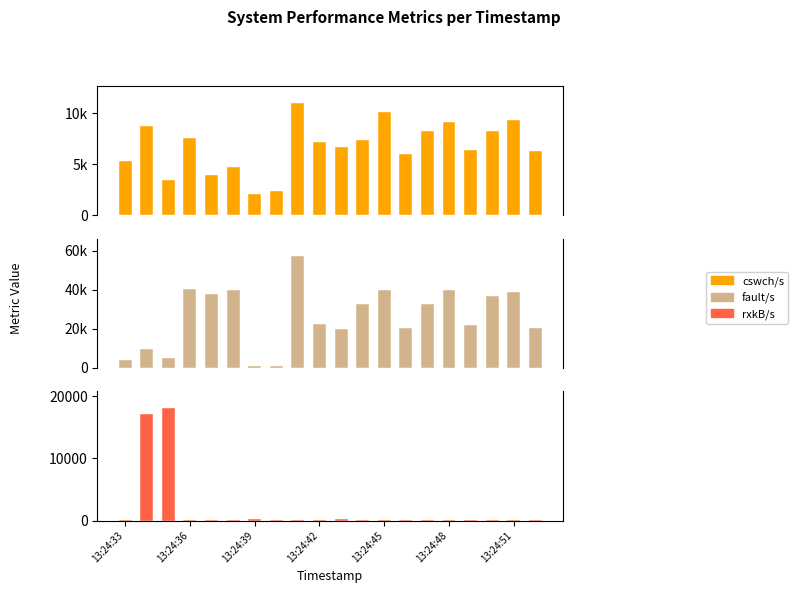

What is the average value of the rxkB/s series?

1828.0